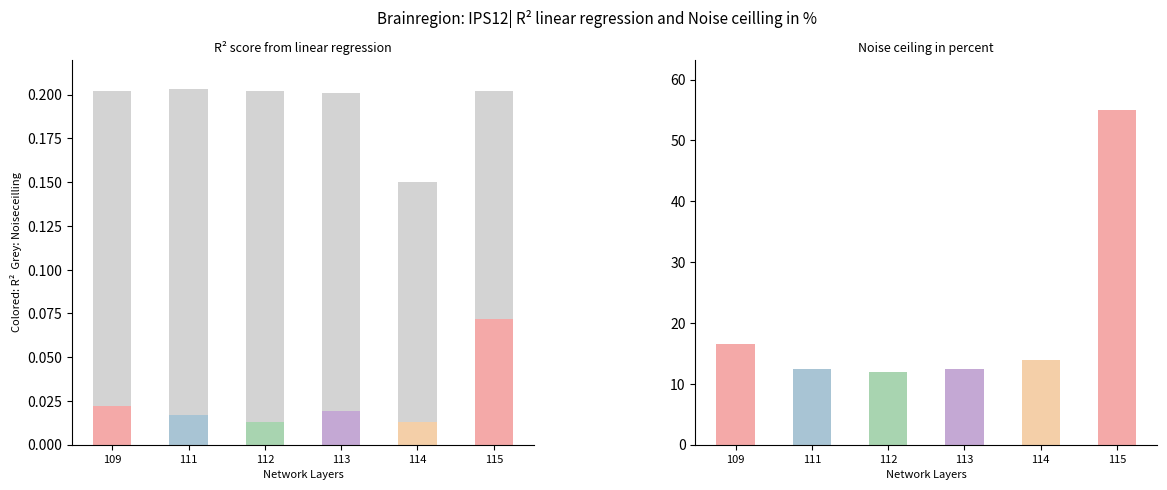

List the series in order of their peak value, lowest first.

R², Noise Ceiling (Grey)